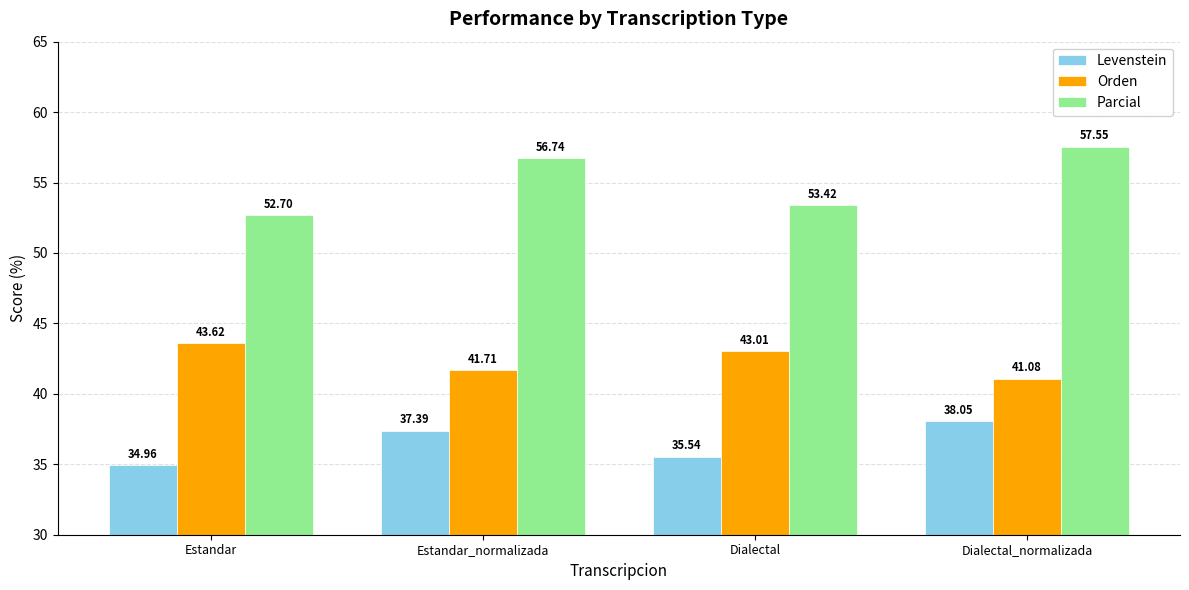

What is the lowest value of the Orden series?

41.1